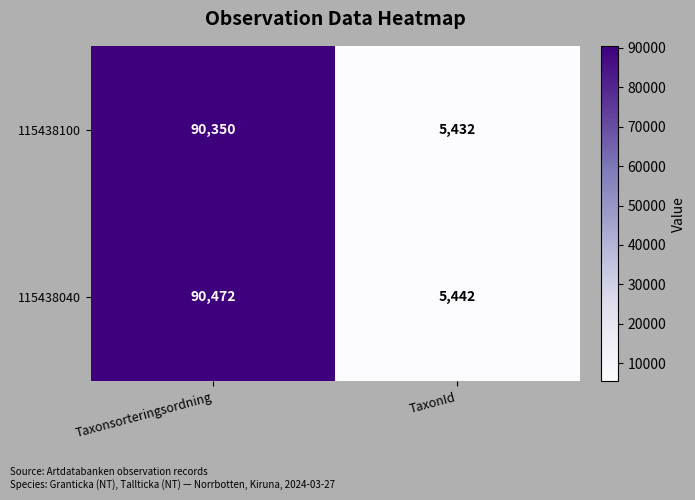

True or false: 115438040 has a value of 126105 at Taxonsorteringsordning.

False